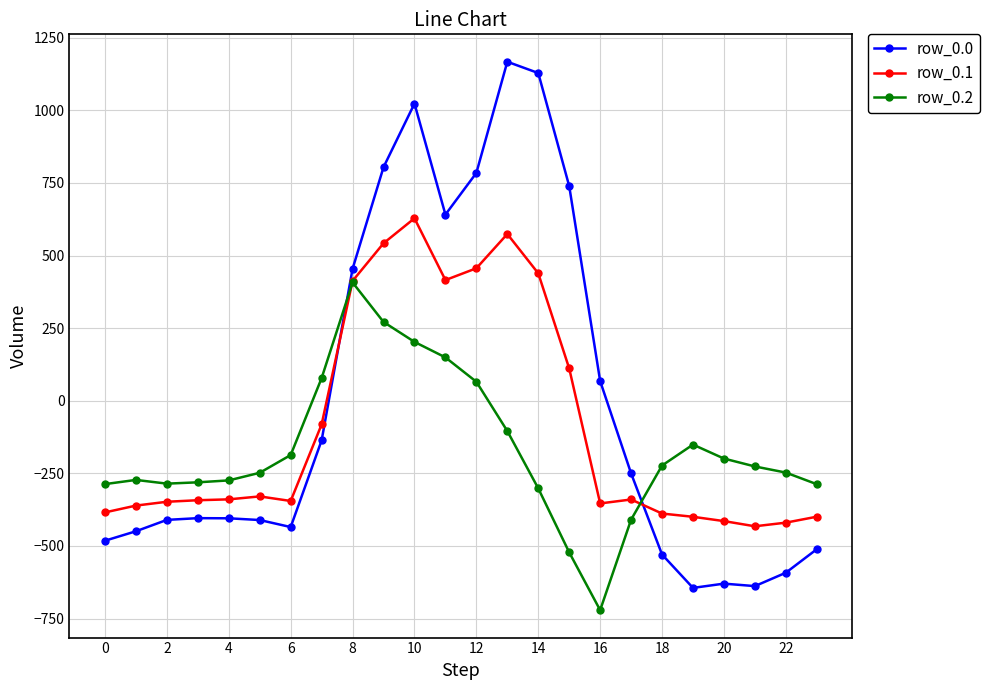

Which series has the widest spread of values?

row_0.0